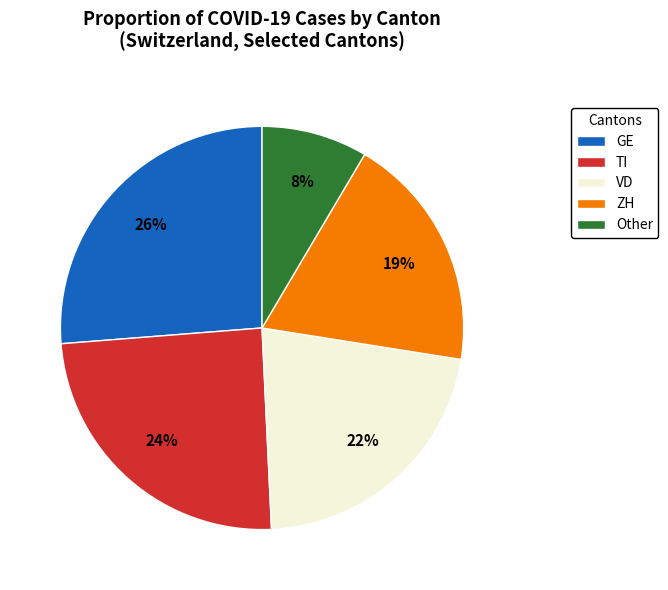

To the nearest percent, what is the difference between the GE and ZH slice percentages?

7%